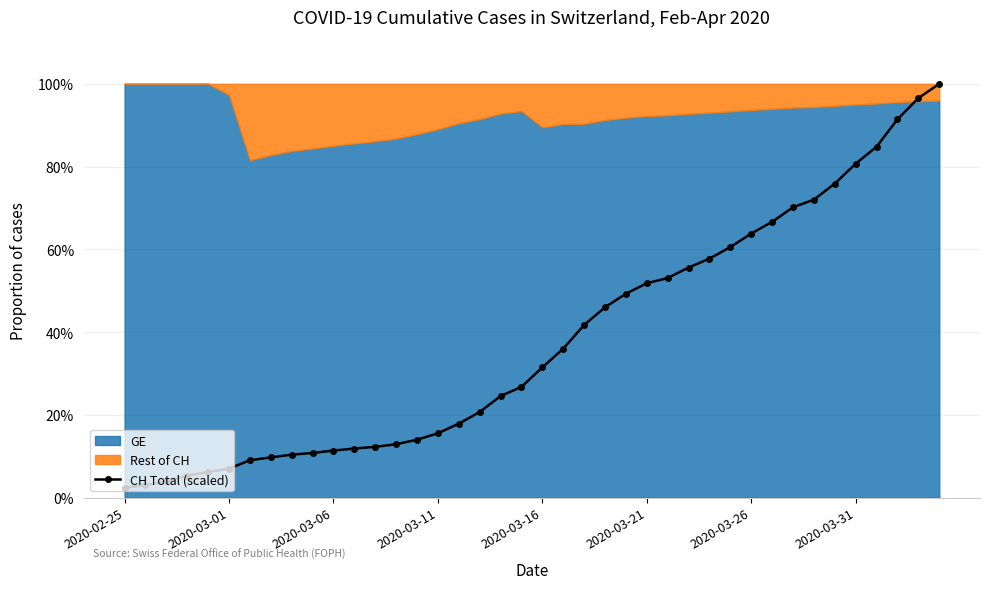

How many data points are less than 31?

20